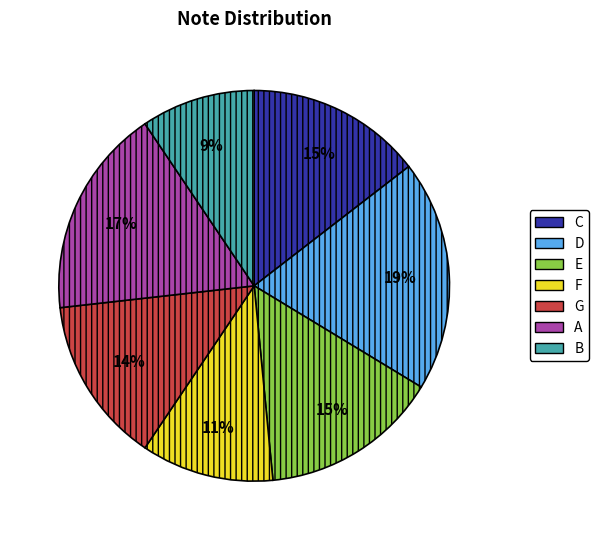

What is the smallest slice in the pie chart?

B